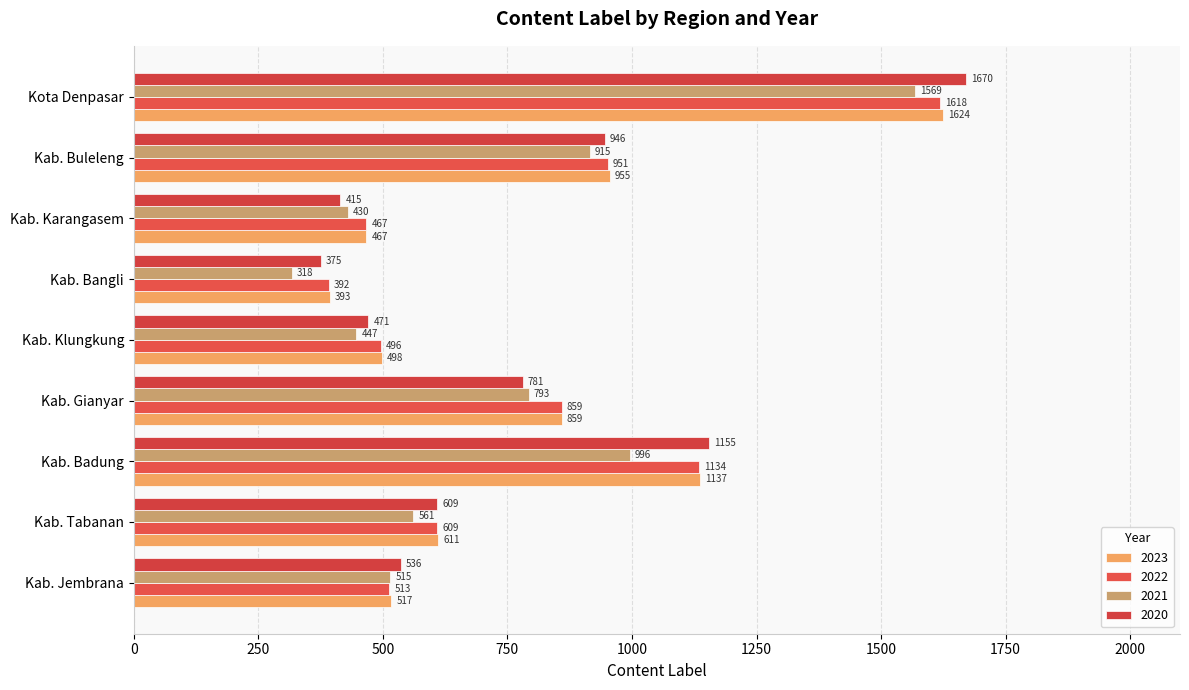

How many categories are shown in the chart?

9